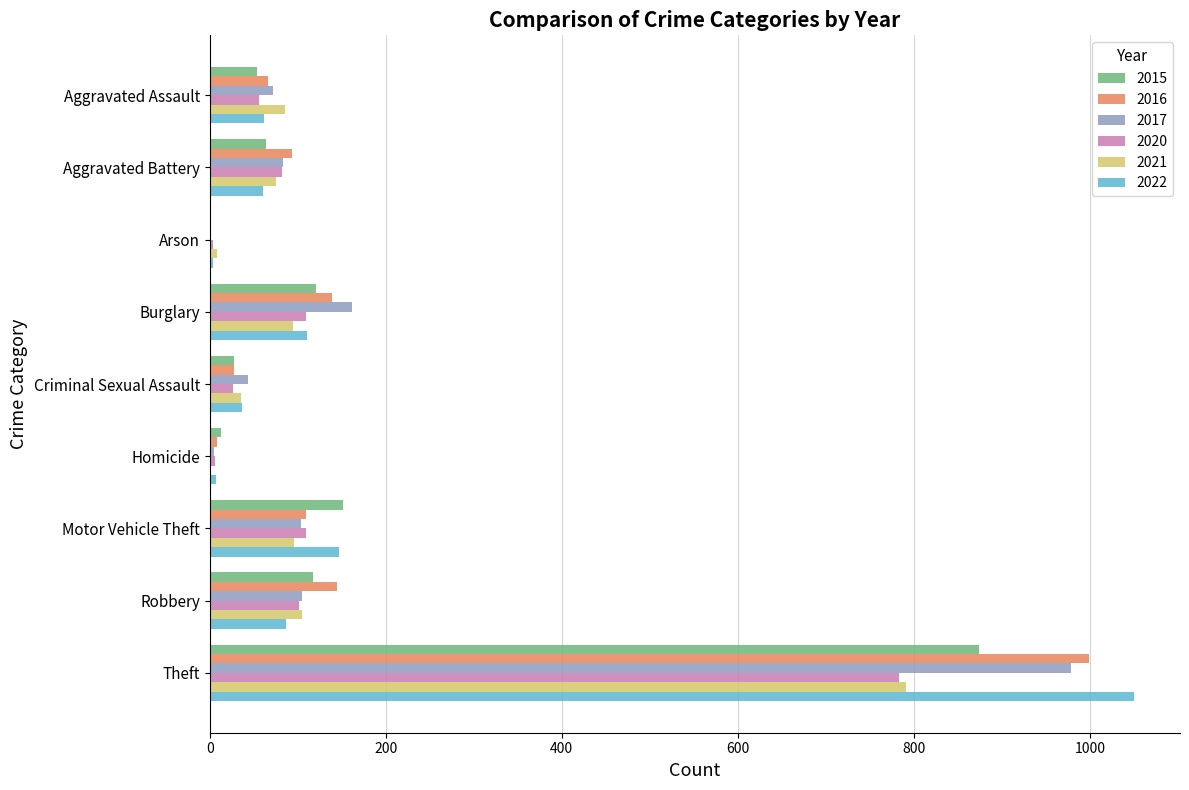

Which series has the largest range (max minus min)?

2022